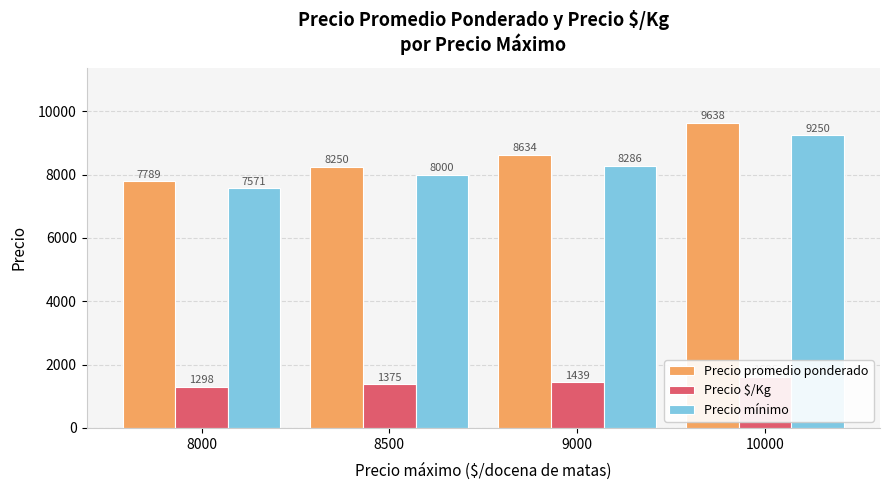

Where is Precio $/Kg nearest to the value 1452?

9000